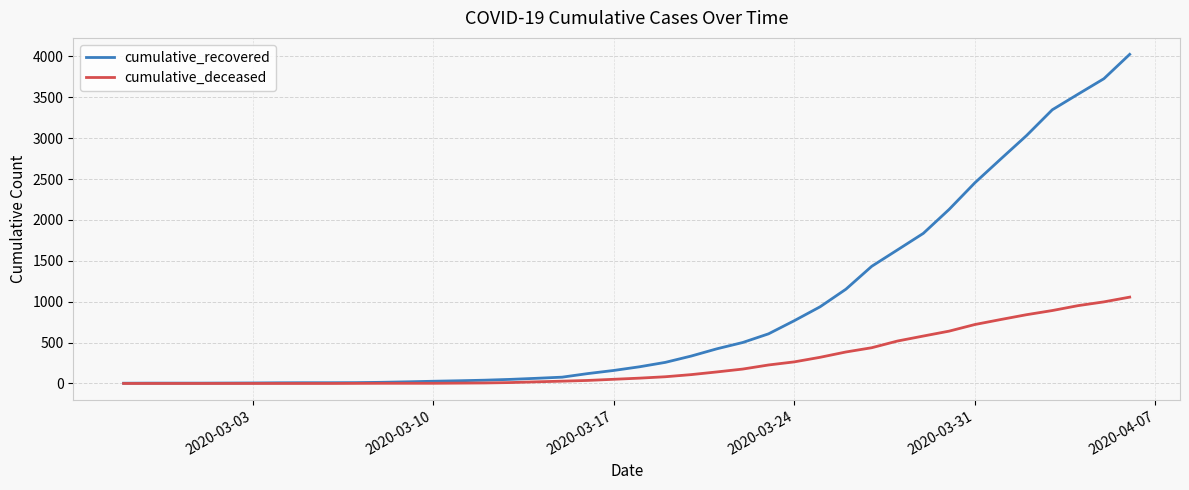

How many distinct data groups are displayed?

2